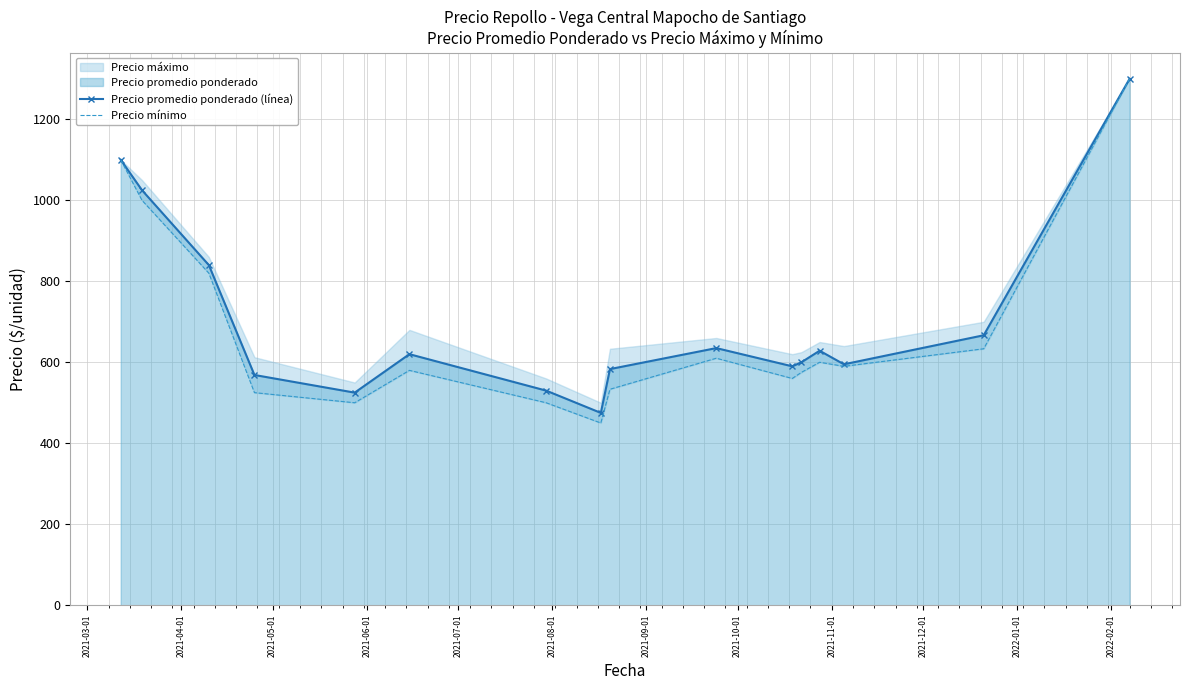

What is the sum of all Precio mínimo values?

10876.7